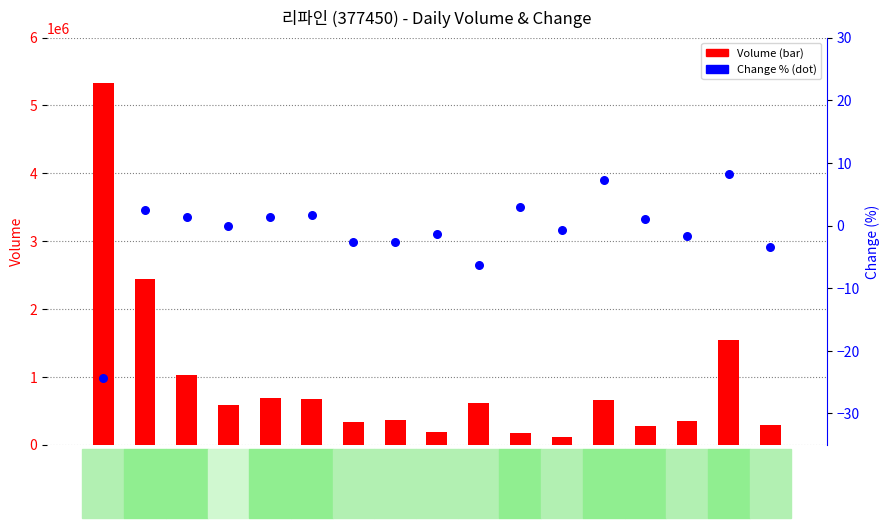

Is the value of Change (%) at 2021-11-15 greater than the value of Volume at 2021-11-09?

No